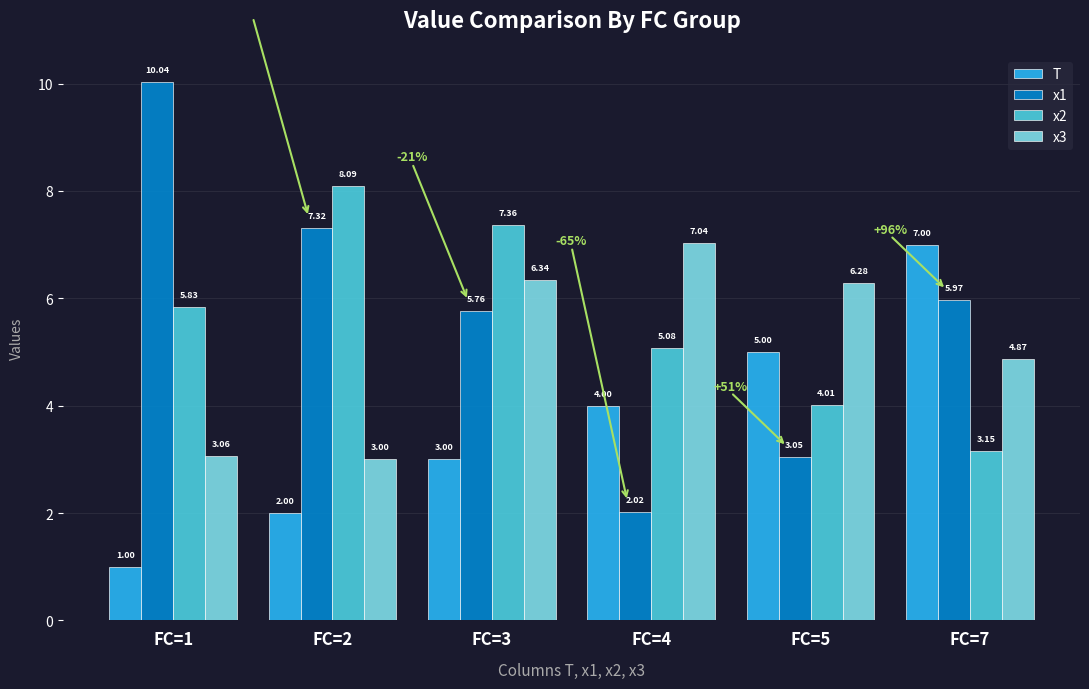

The x2 series shows 4.0 at FC=5. True or false?

True